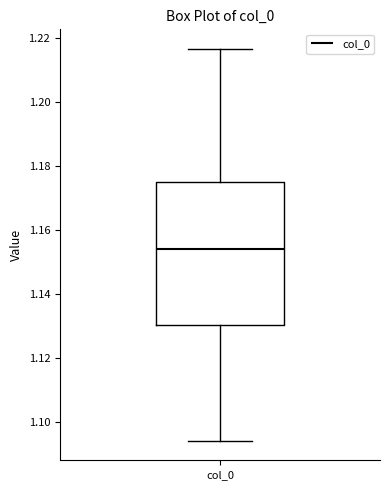

Read this box plot against the y-axis: the position of the median line, the range covered by the box, and the ends of both whiskers. The values are not printed on the chart, so give them approximately, as read against the axis.

median 1.154, box 1.130 to 1.176, whiskers 1.094 to 1.216